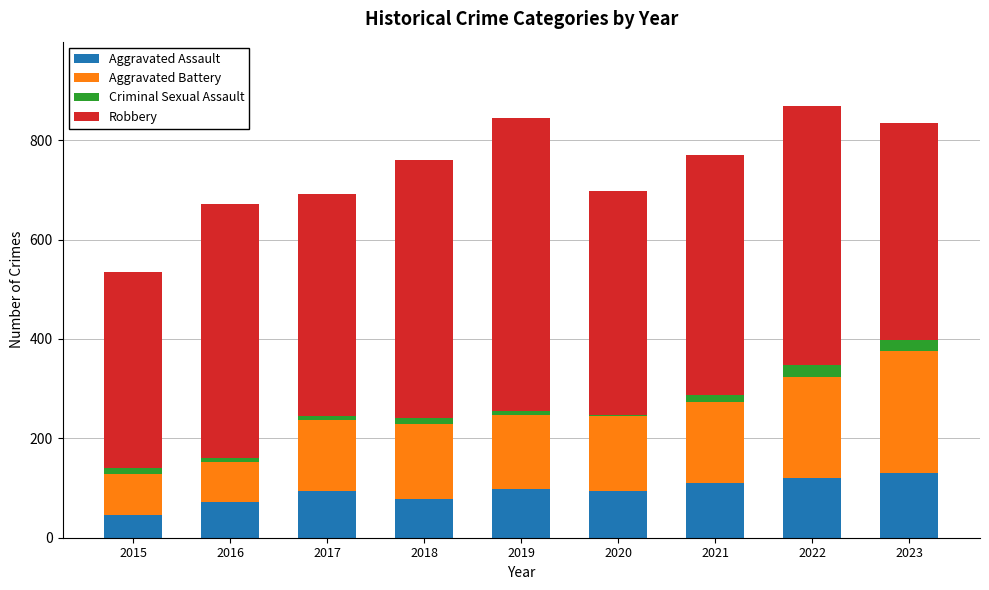

What are all the series names shown in the legend?

Aggravated Assault, Aggravated Battery, Criminal Sexual Assault, Robbery